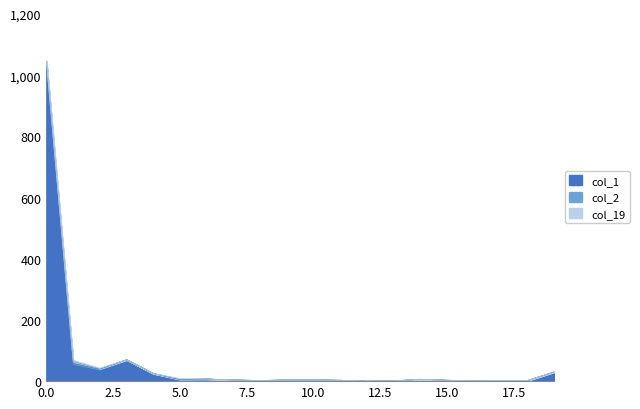

True or false: col_1 has a value of 39 at 2.

True